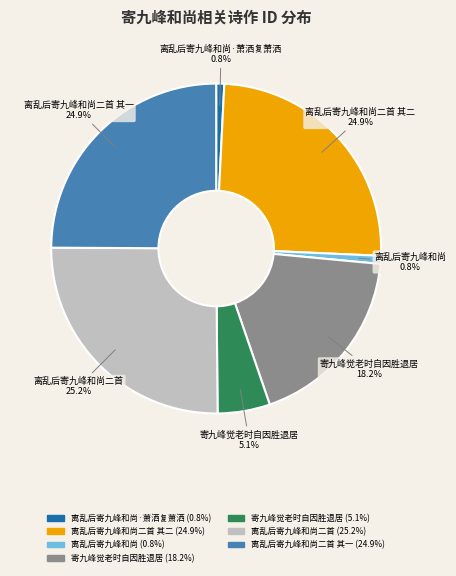

How many slices are in this pie chart?

7